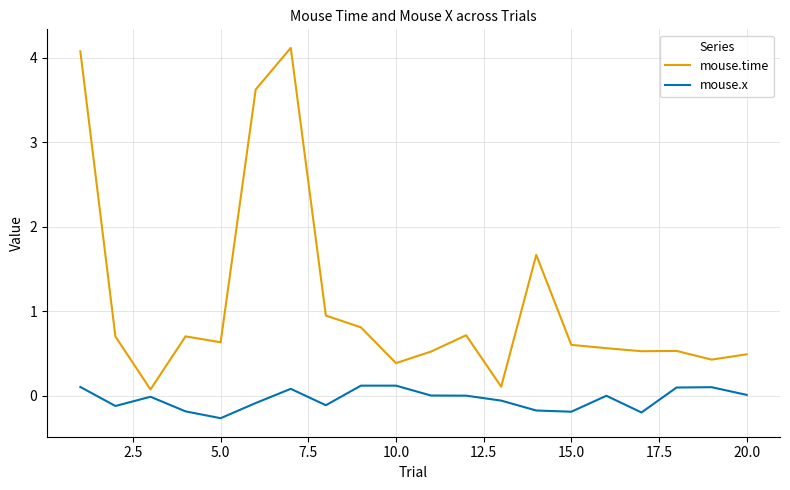

How many distinct data groups are displayed?

2